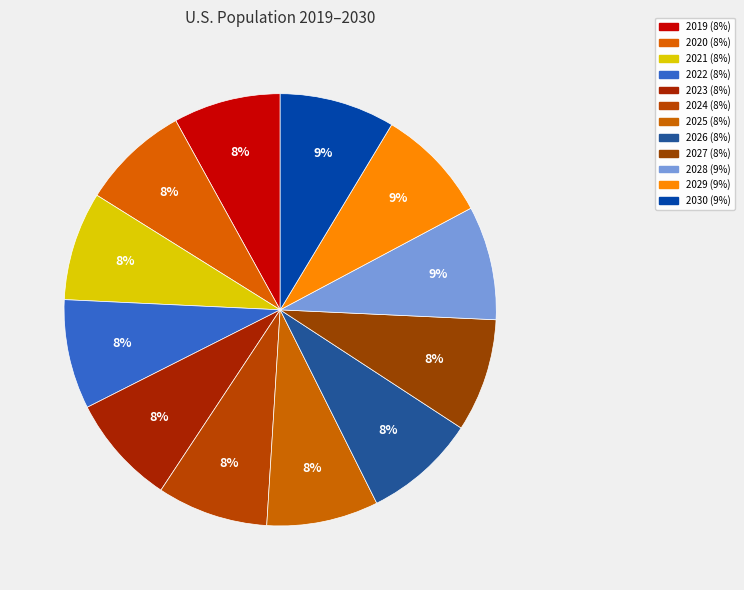

How many slices are in this pie chart?

12